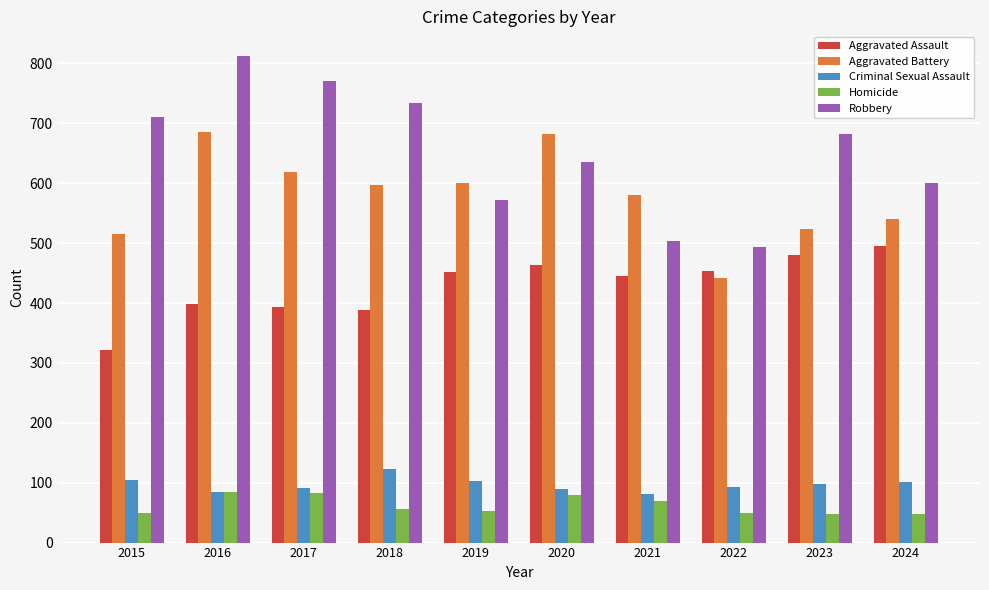

Which series has the widest spread of values?

Robbery